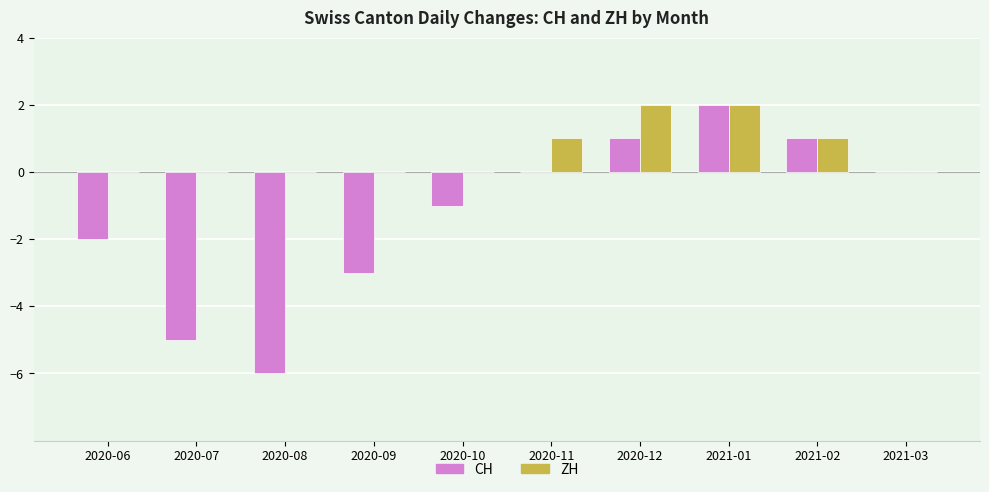

What are all the series names shown in the legend?

CH, ZH